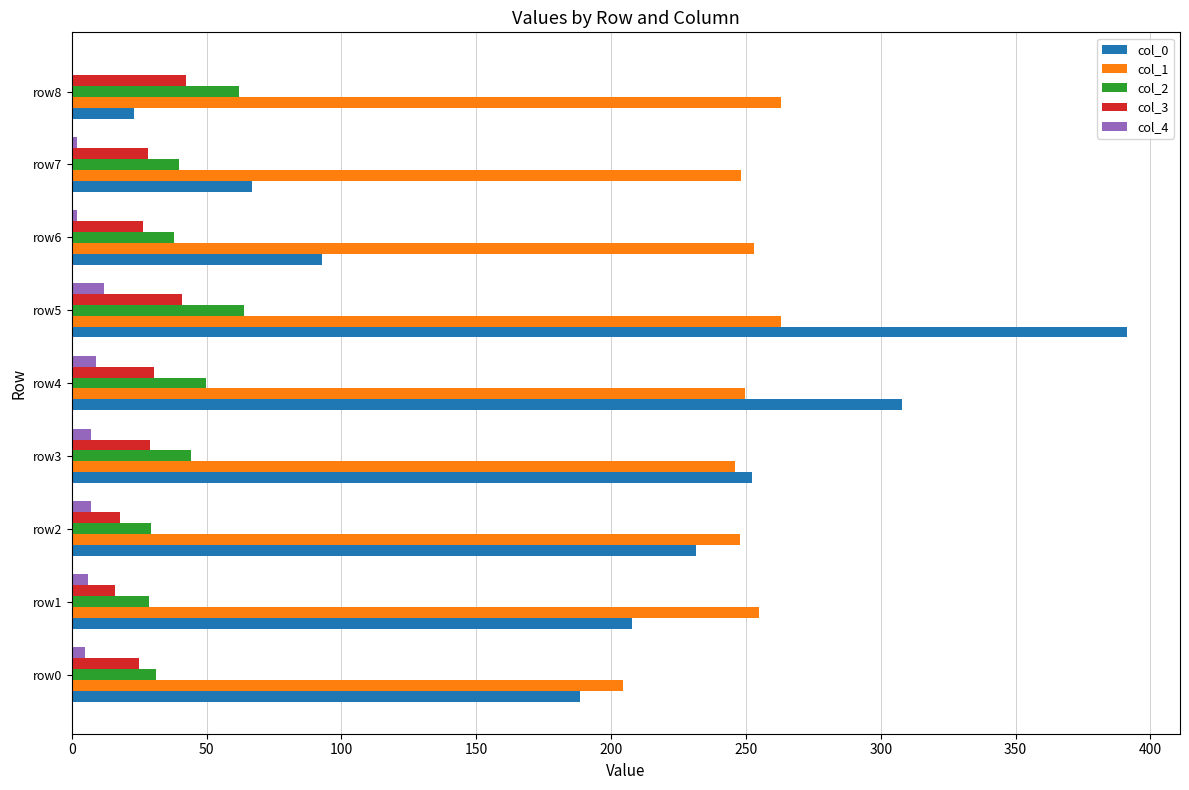

What is the sum of all col_2 values?

387.3